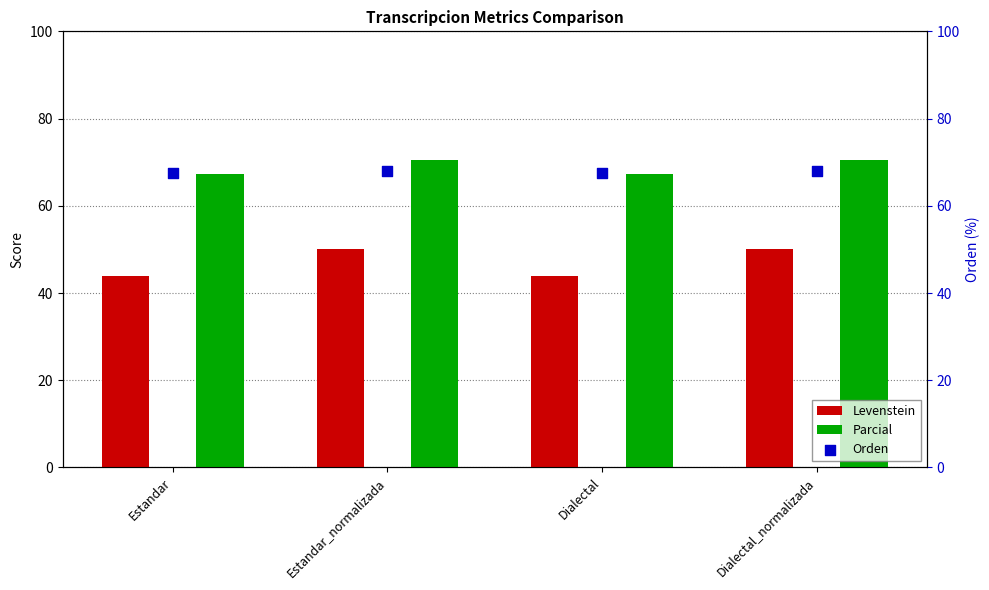

Which series contains the highest Y value?

Parcial